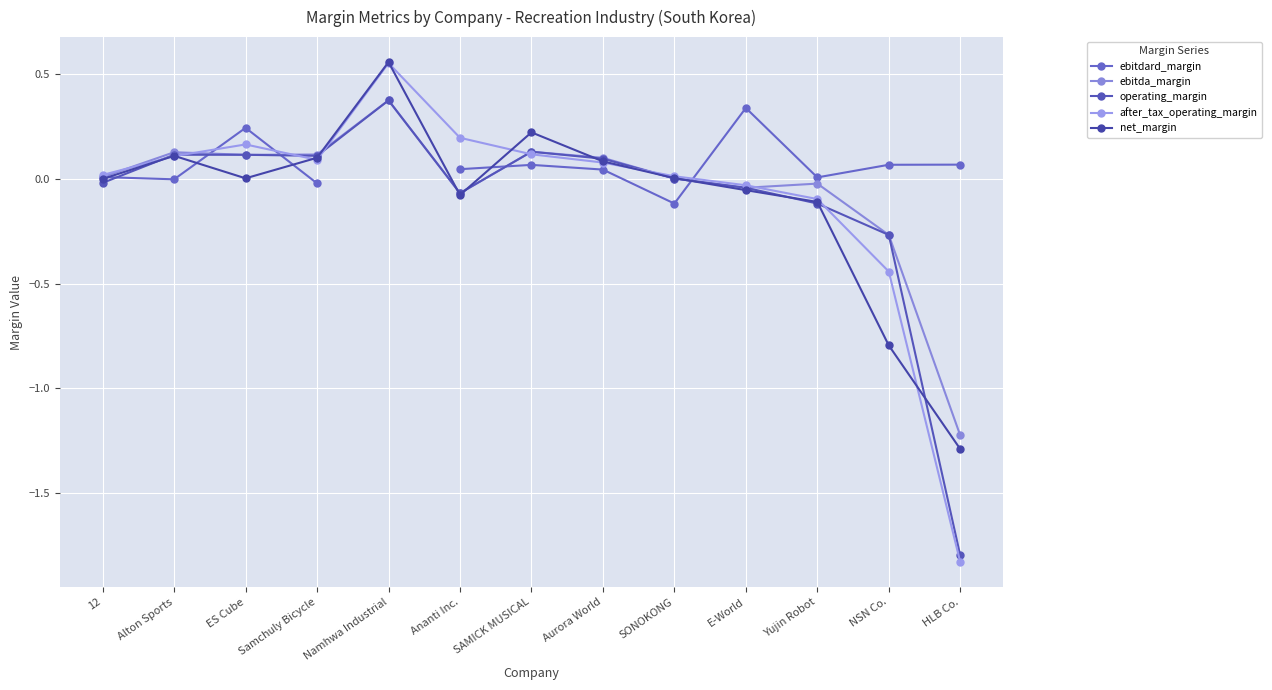

Is the value of ebitdard_margin at Aurora World greater than the value of net_margin at ES Cube?

Yes